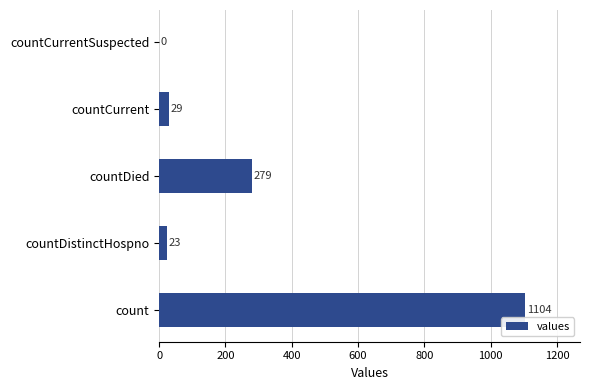

Approximately how many times larger is the value at count compared to countCurrent?

38.1